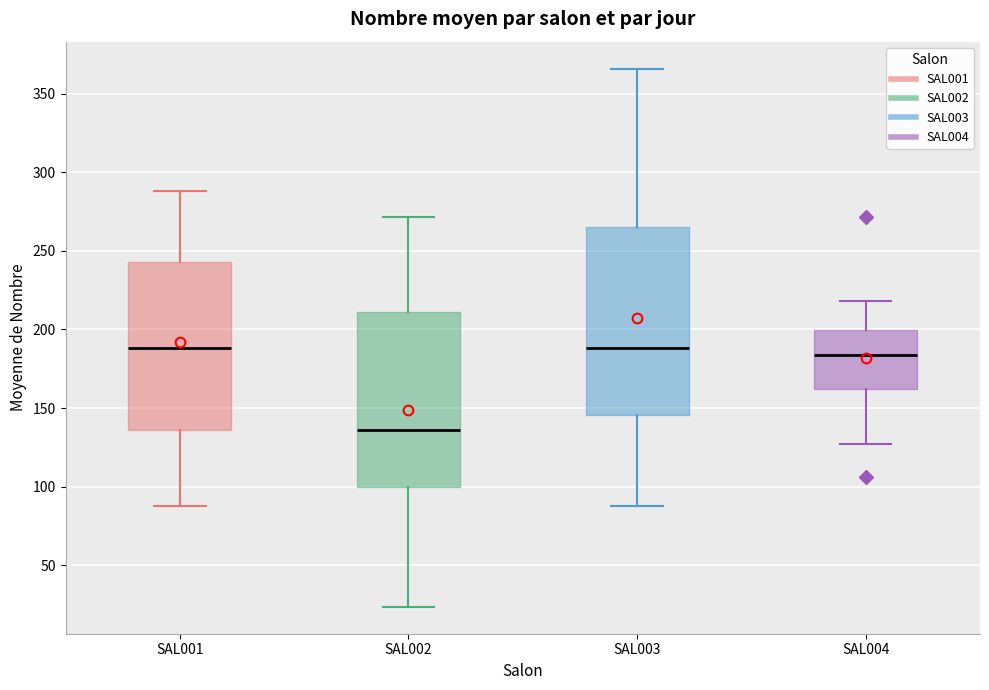

Which box's median line is the lowest?

SAL002